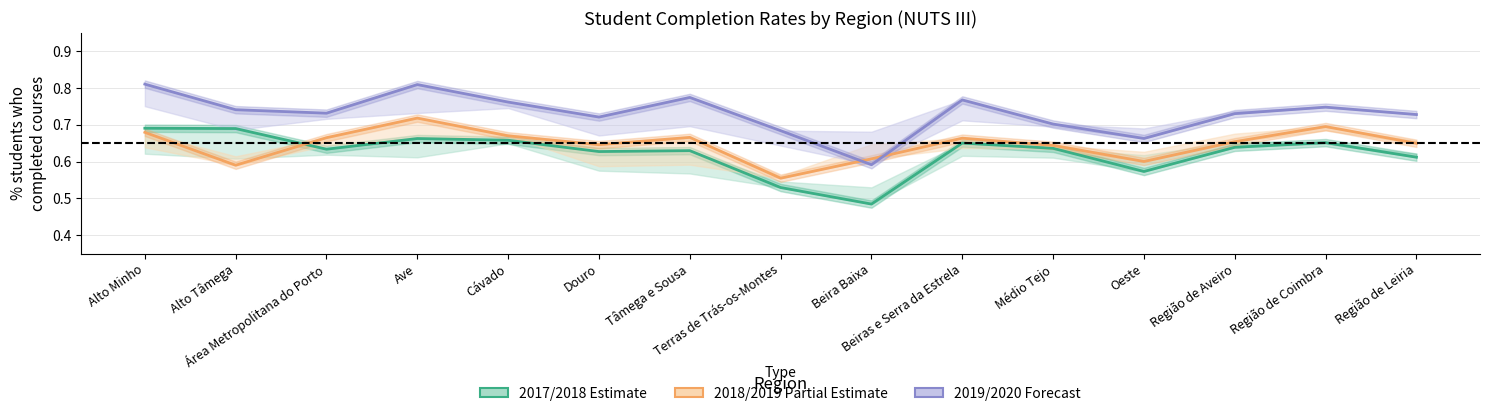

At how many categories does at least one series exceed 0?

15